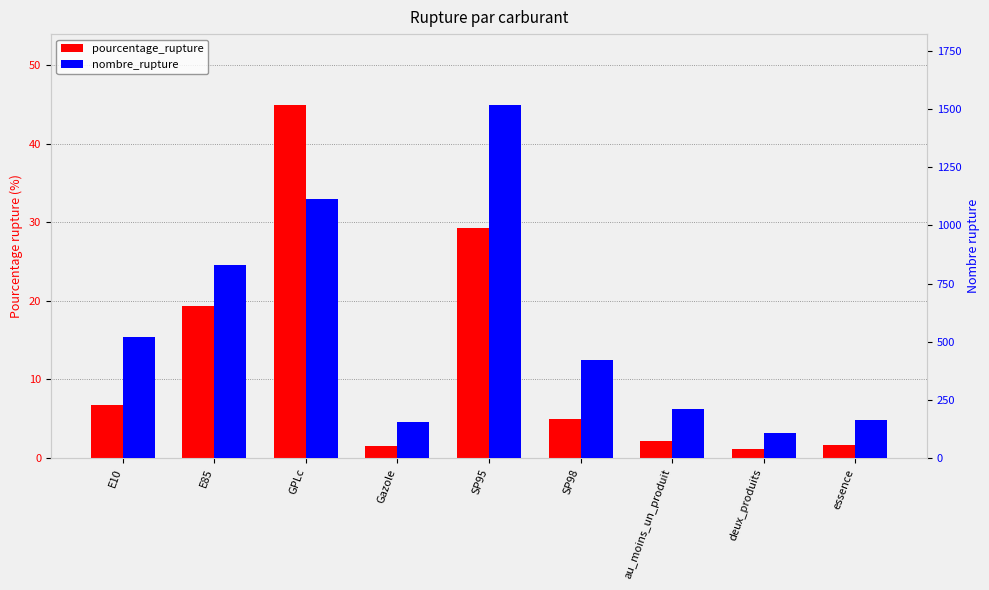

Rank the categories by pourcentage_rupture value from highest to lowest.

GPLc, SP95, E85, E10, SP98, au_moins_un_produit, essence, Gazole, deux_produits